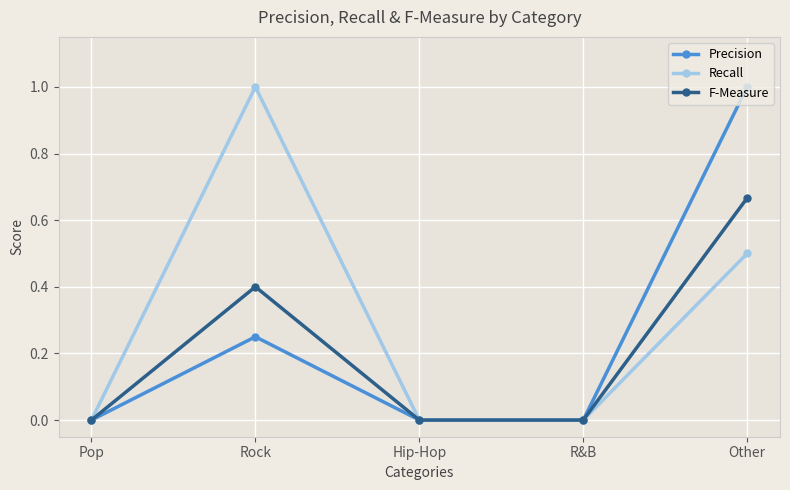

What is the maximum value for Precision?

1.0